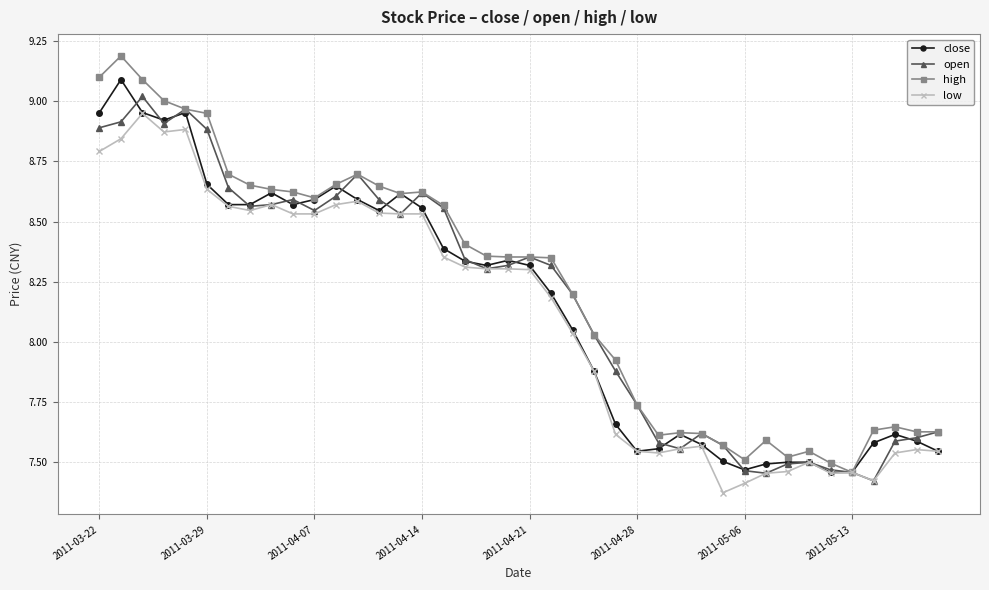

List the series in order of their peak value, lowest first.

low, open, close, high